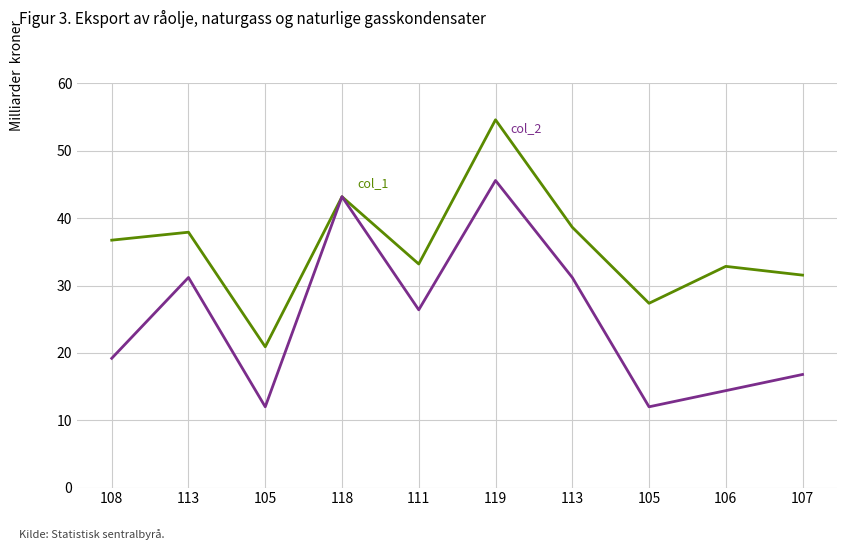

Is it true that col_2 equals 113 at 113?

True